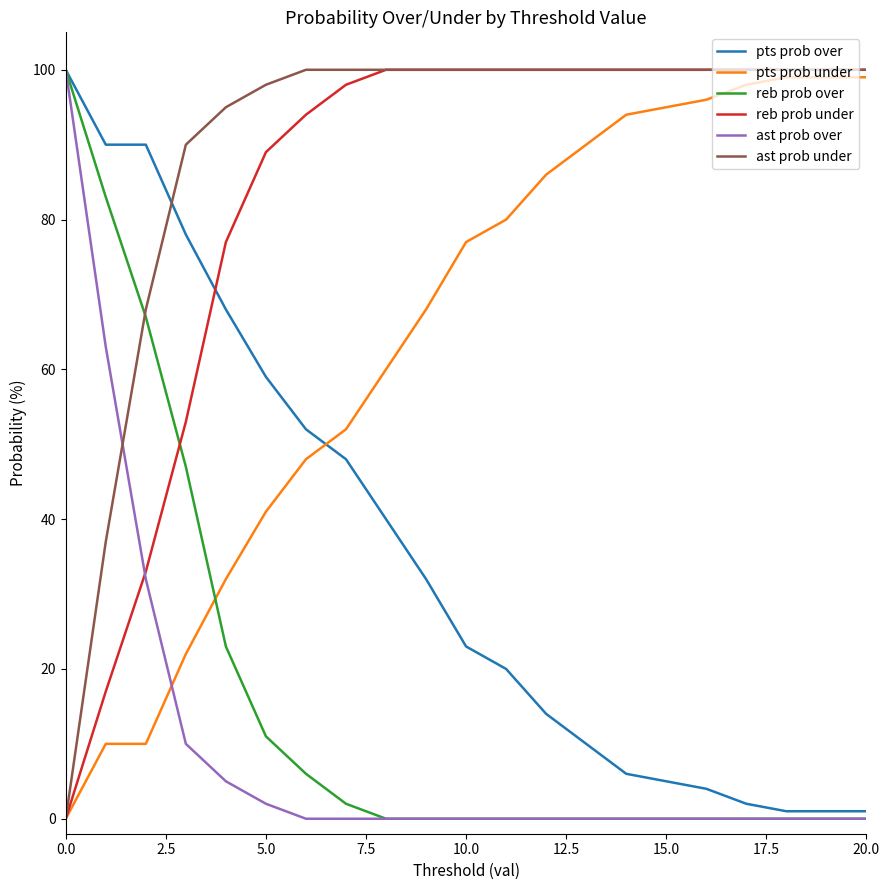

At how many categories does at least one series exceed 60?

21